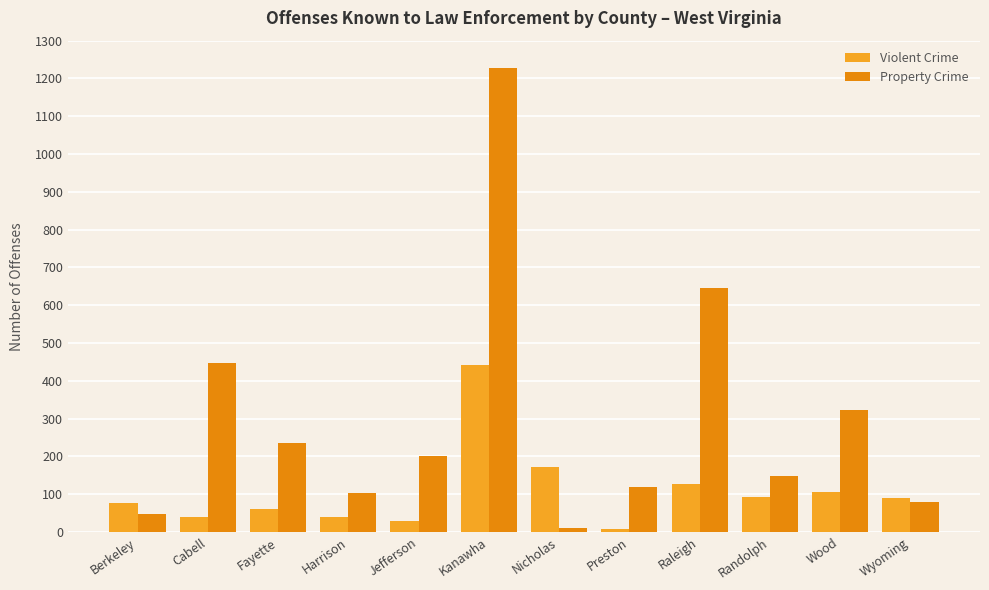

What position from the left is Kanawha?

6